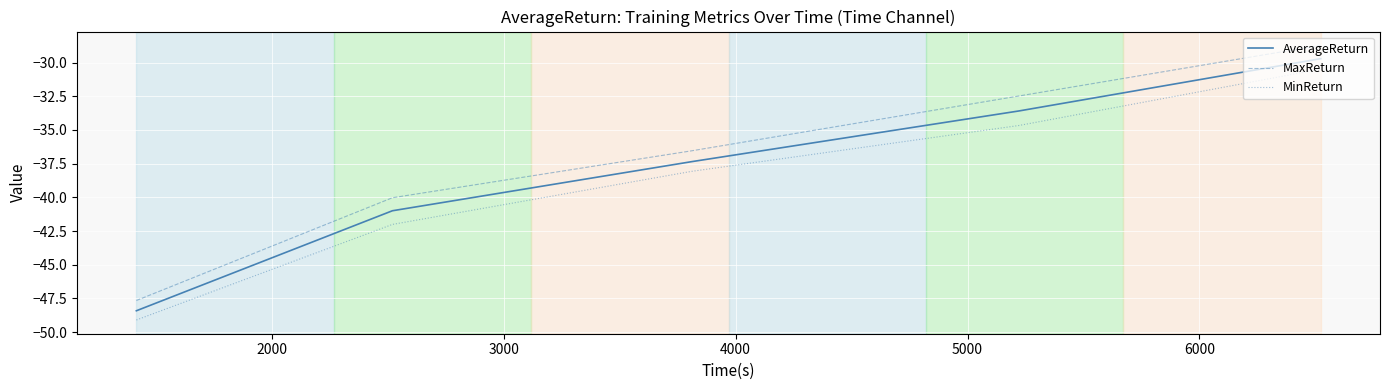

List the series in order of their overall mean, lowest first.

MinReturn, AverageReturn, MaxReturn